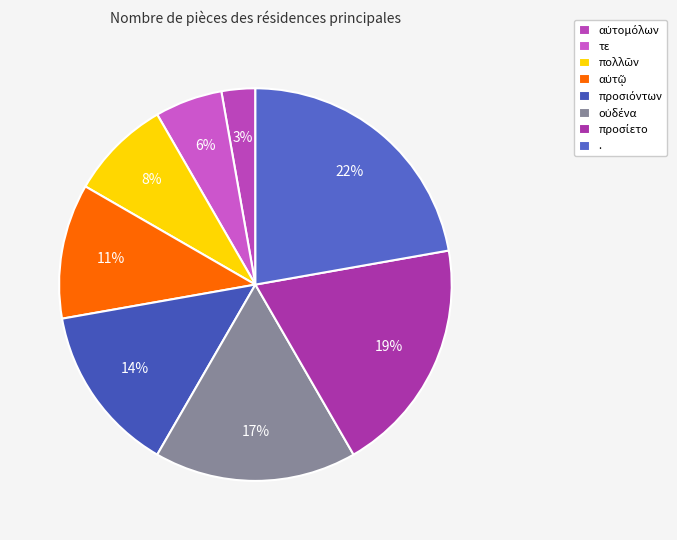

Is the sum of τε and πολλῶν greater than half?

No